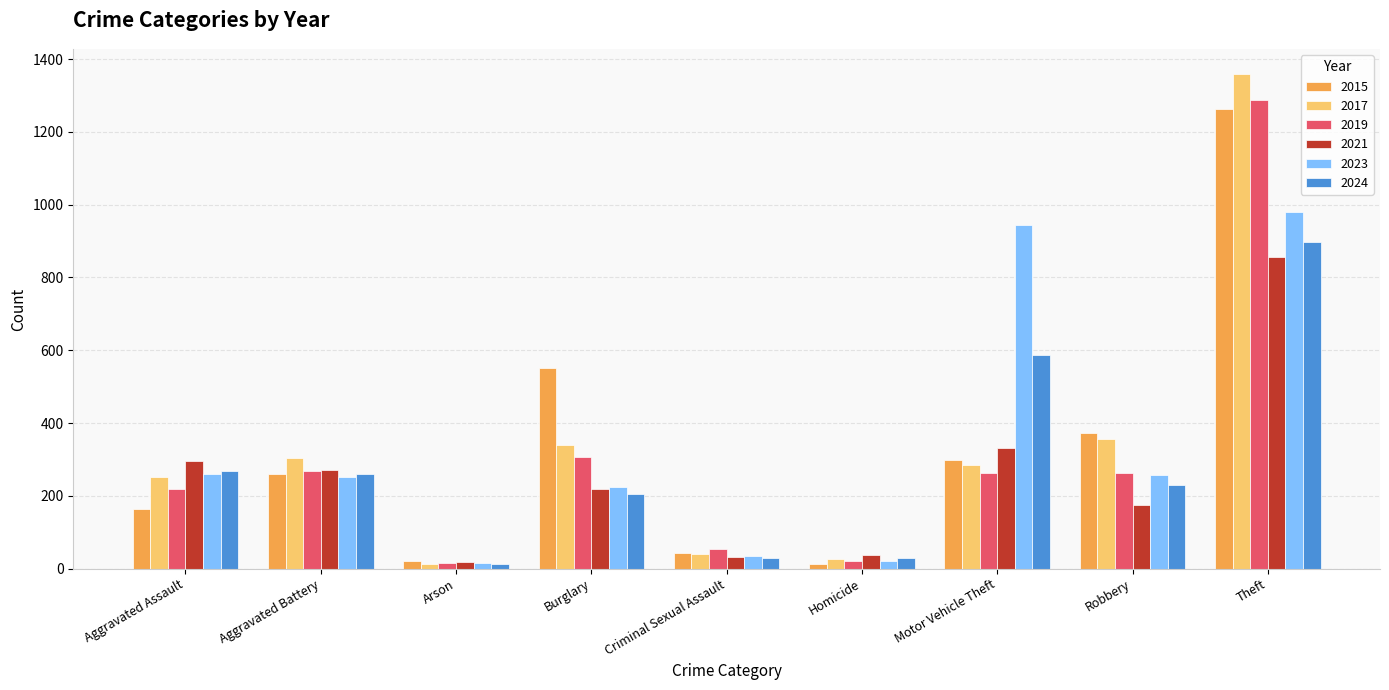

What is the value of the 2019 bar at the 8th from the left?

263